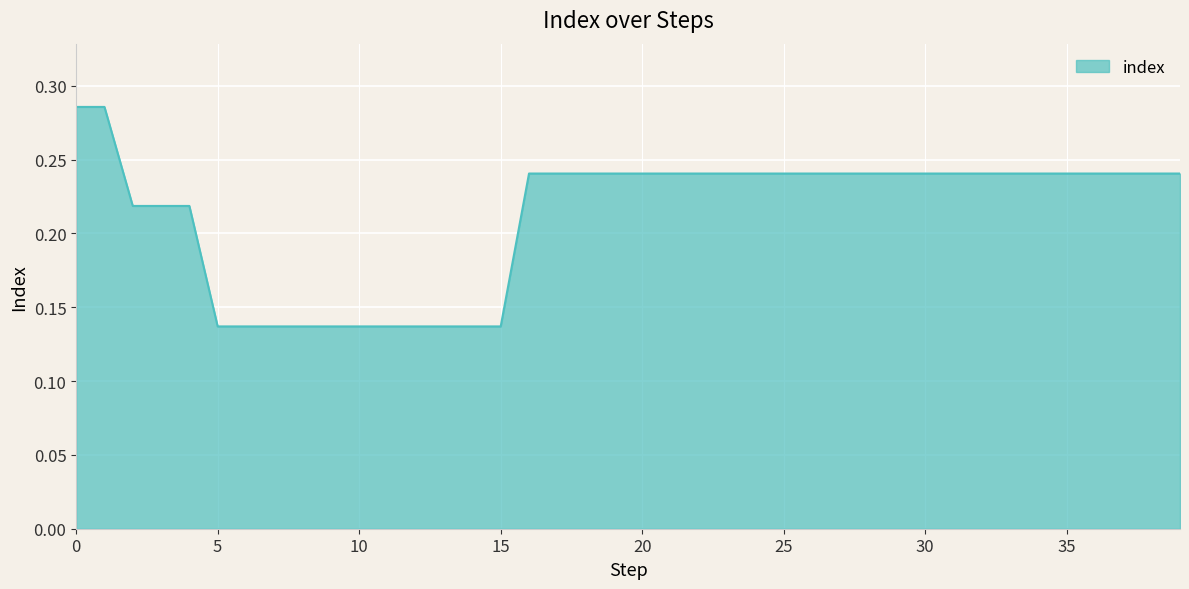

Reading left to right, list all the values displayed in this chart.

0.3	0.3	0.2	0.2	0.2	0.1	0.1	0.1	0.1	0.1	0.1	0.1	0.1	0.1	0.1	0.1	0.2	0.2	0.2	0.2	0.2	0.2	0.2	0.2	0.2	0.2	0.2	0.2	0.2	0.2	0.2	0.2	0.2	0.2	0.2	0.2	0.2	0.2	0.2	0.2